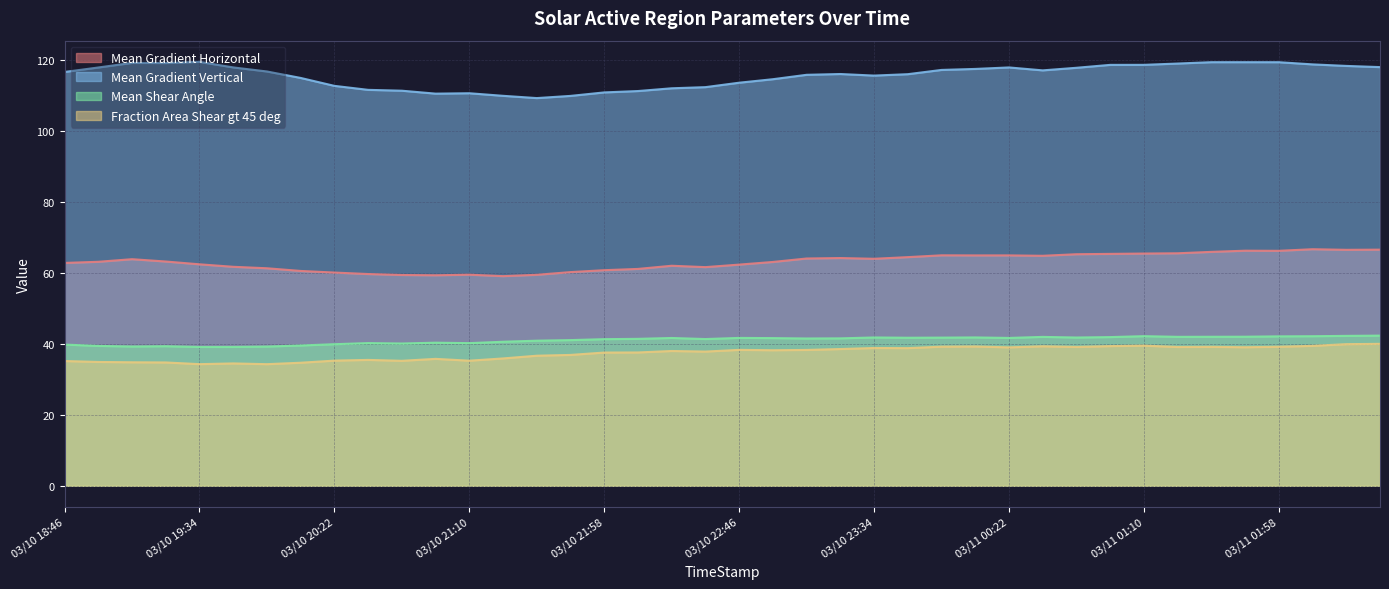

True or false: Fraction Area Shear gt 45 deg and Mean Gradient Vertical cross at least once.

False